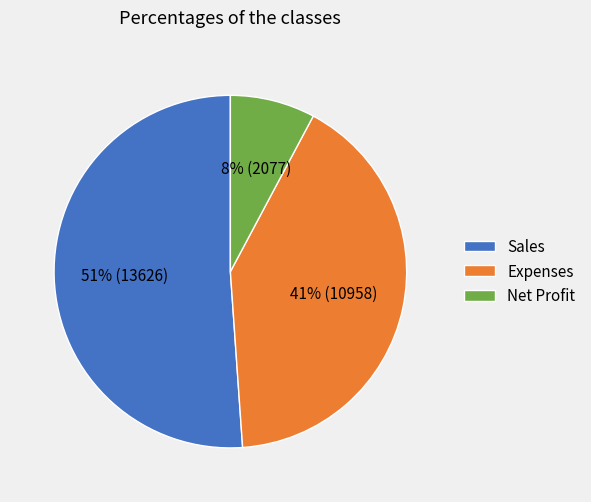

To the nearest percent, what percentage of the pie is Expenses?

41%